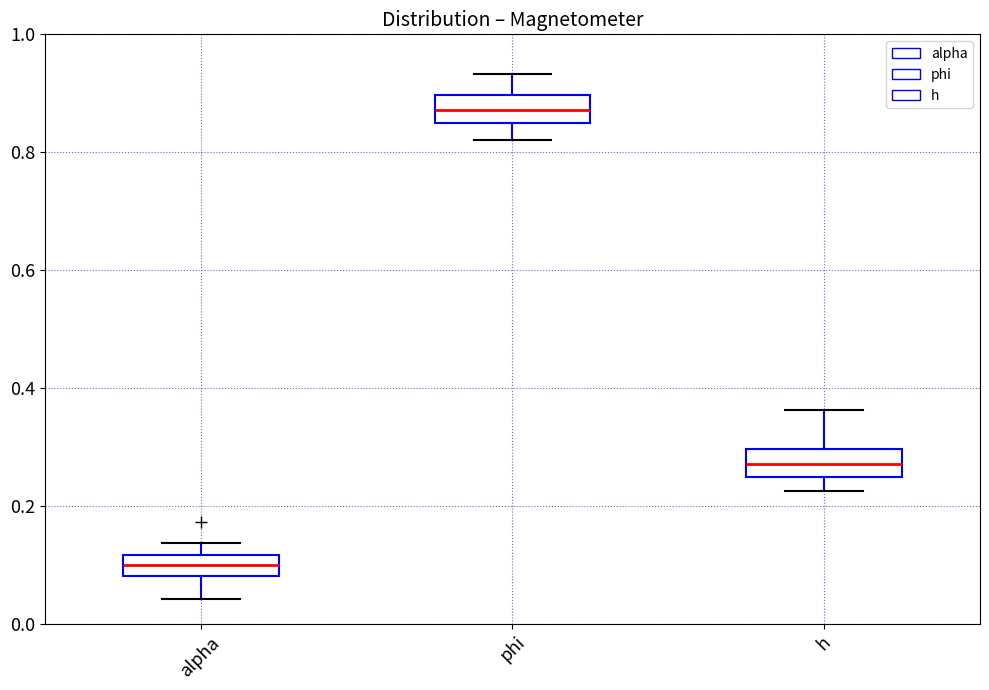

Where does the upper whisker of the box for h end on the y-axis? The values are not printed on the chart, so give them approximately, as read against the axis.

0.36